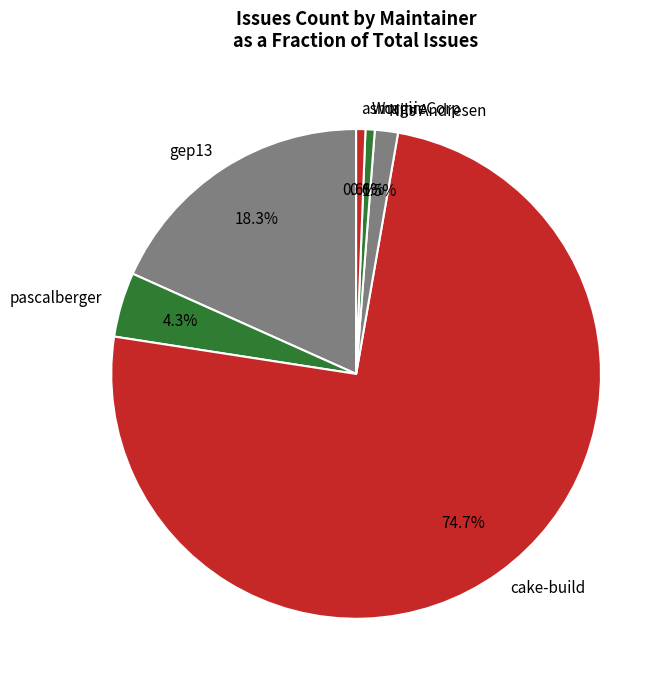

Between Nils Andresen and gep13, which is larger?

gep13